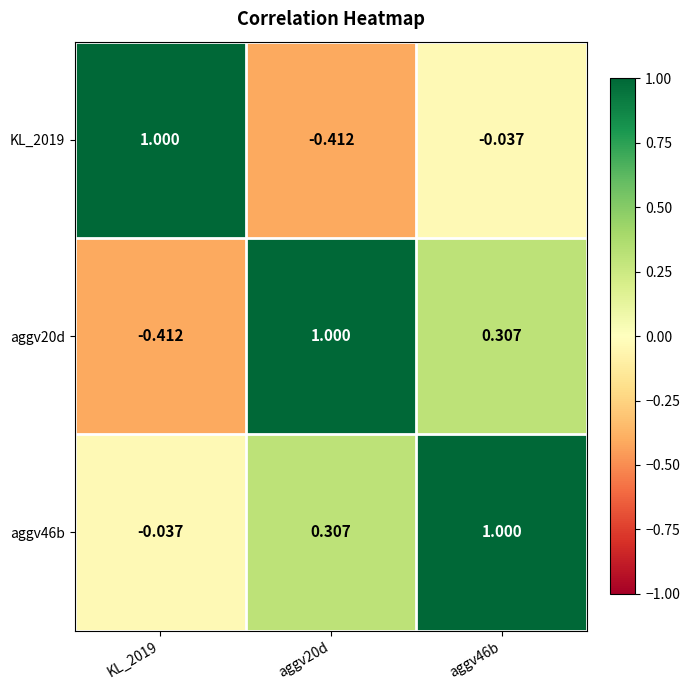

Is the value of aggv46b at aggv20d greater than the value of KL_2019 at aggv46b?

Yes